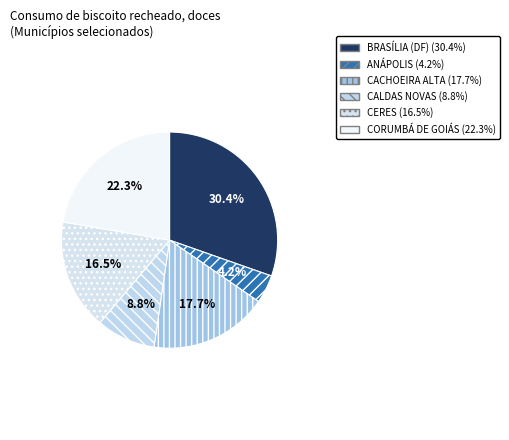

Which has a higher value, CORUMBÁ DE GOIÁS or BRASÍLIA (DF)?

BRASÍLIA (DF)